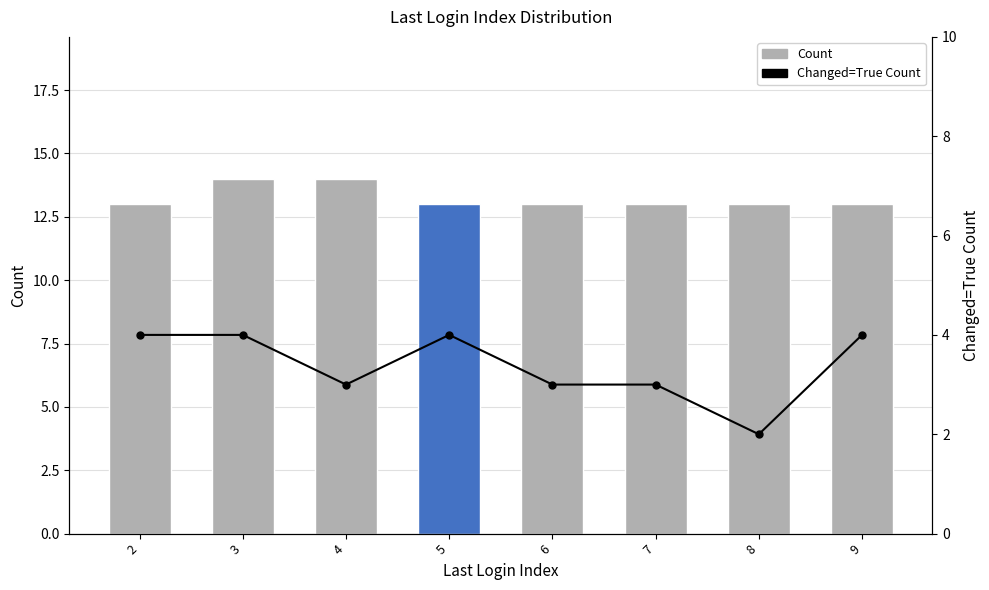

What is the value of the Count bar at the 1st from the left?

13